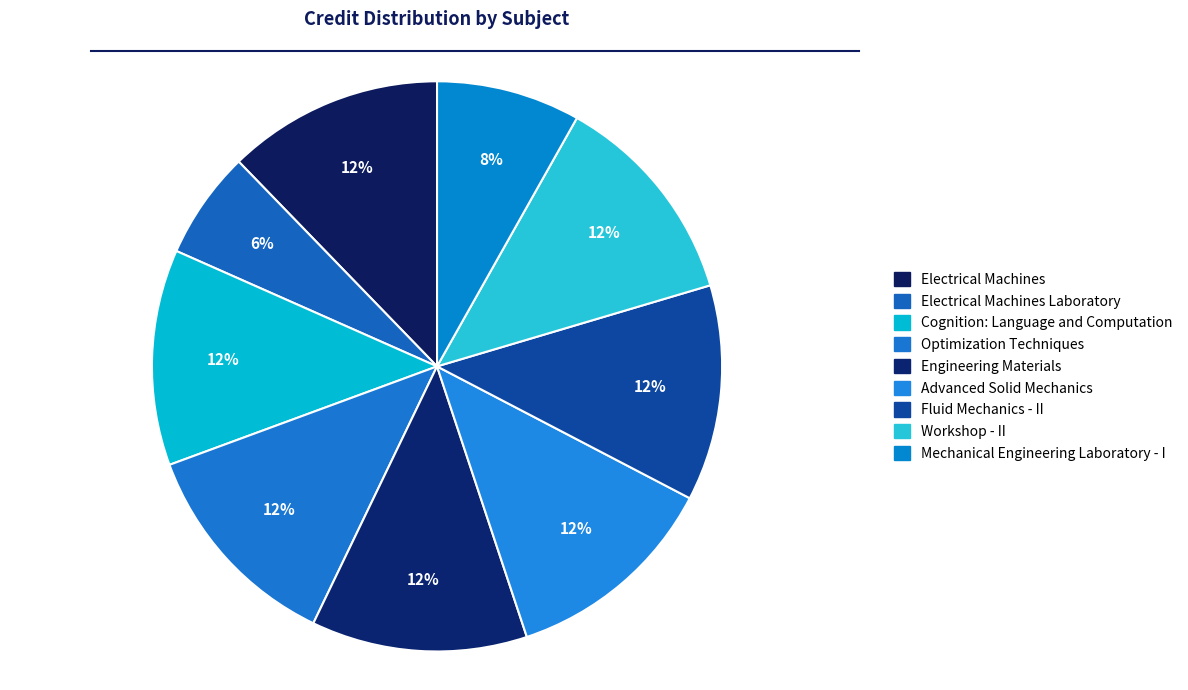

Rank the categories by value from lowest to highest.

Electrical Machines Laboratory, Mechanical Engineering Laboratory - I, Electrical Machines, Cognition: Language and Computation, Optimization Techniques, Engineering Materials, Advanced Solid Mechanics, Fluid Mechanics - II, Workshop - II